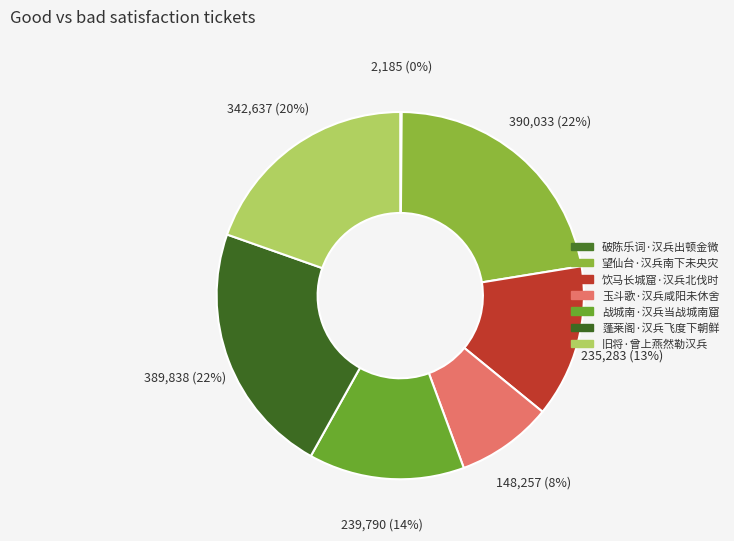

How many segments does this pie chart have?

7